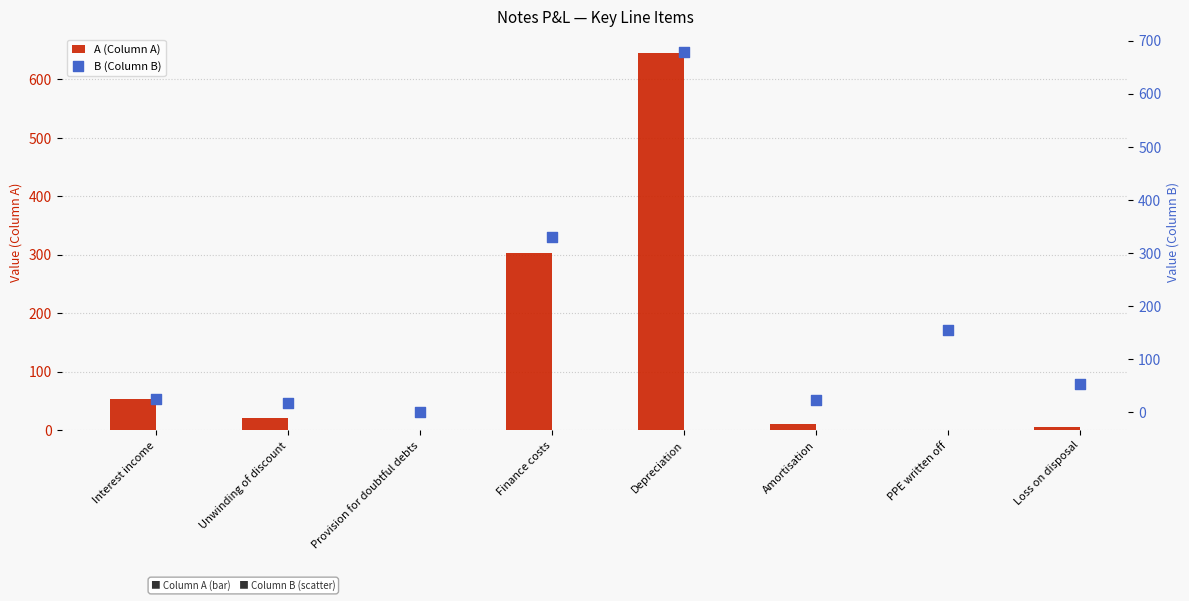

What are all the series names shown in the legend?

A (Column A), B (Column B)